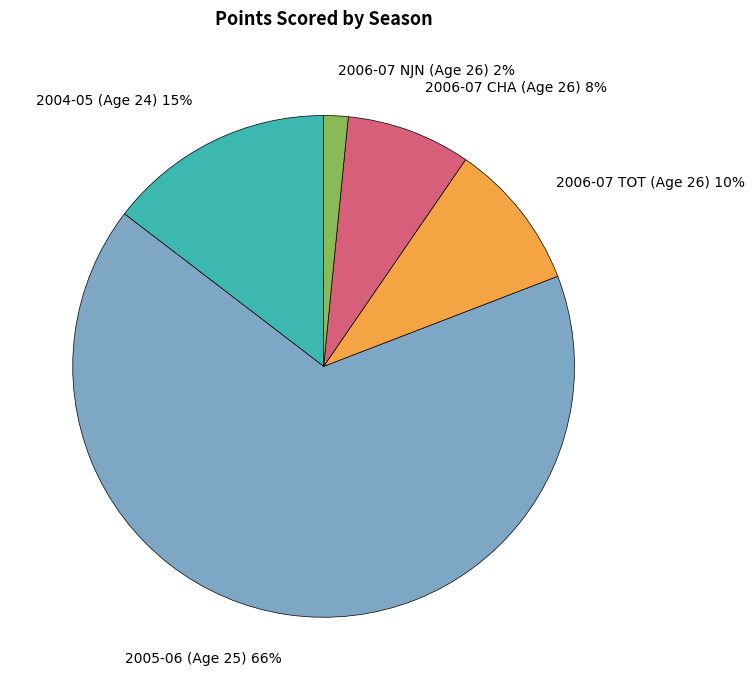

Do 2006-07 CHA (Age 26) and 2006-07 TOT (Age 26) together represent more than half of the pie?

No